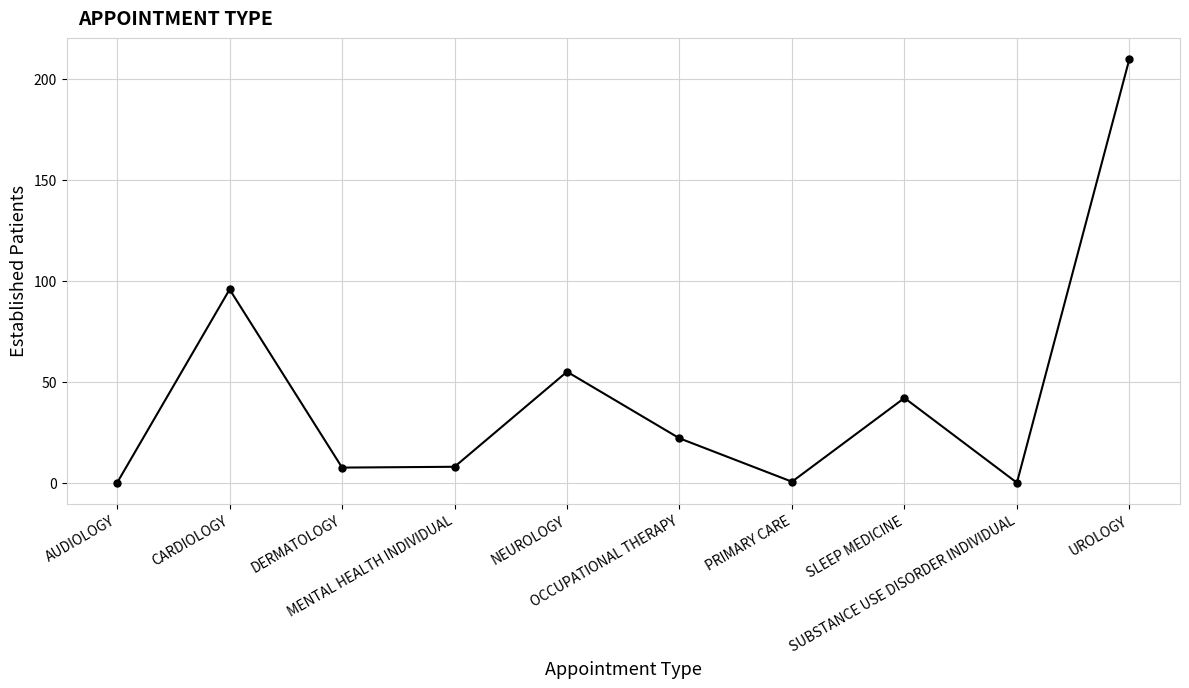

Is it true that the value at PRIMARY CARE is 0.5?

True